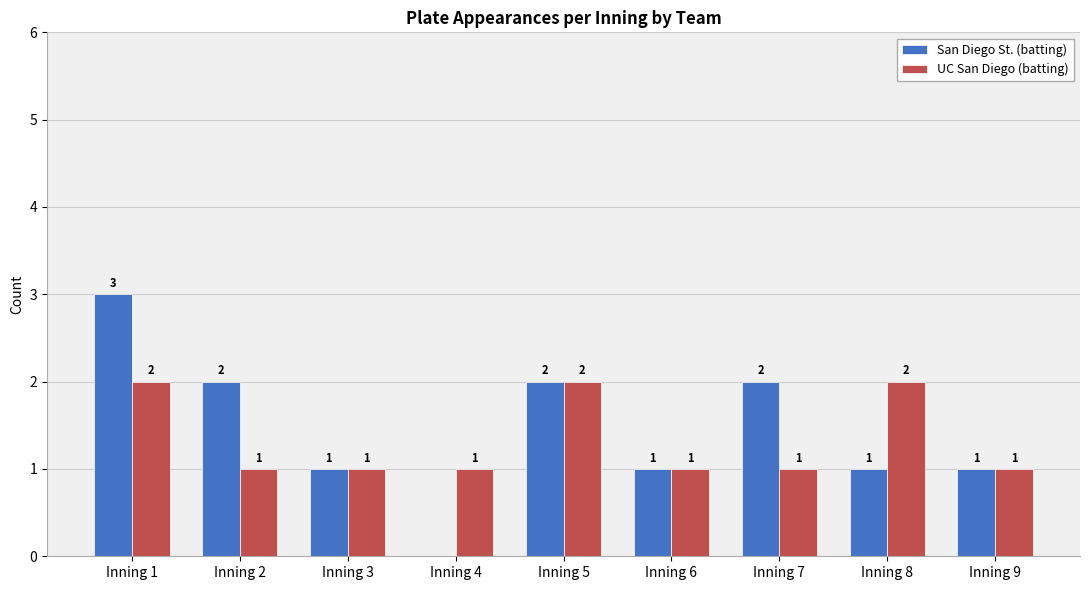

What are all the series names shown in the legend?

San Diego St. (batting), UC San Diego (batting)